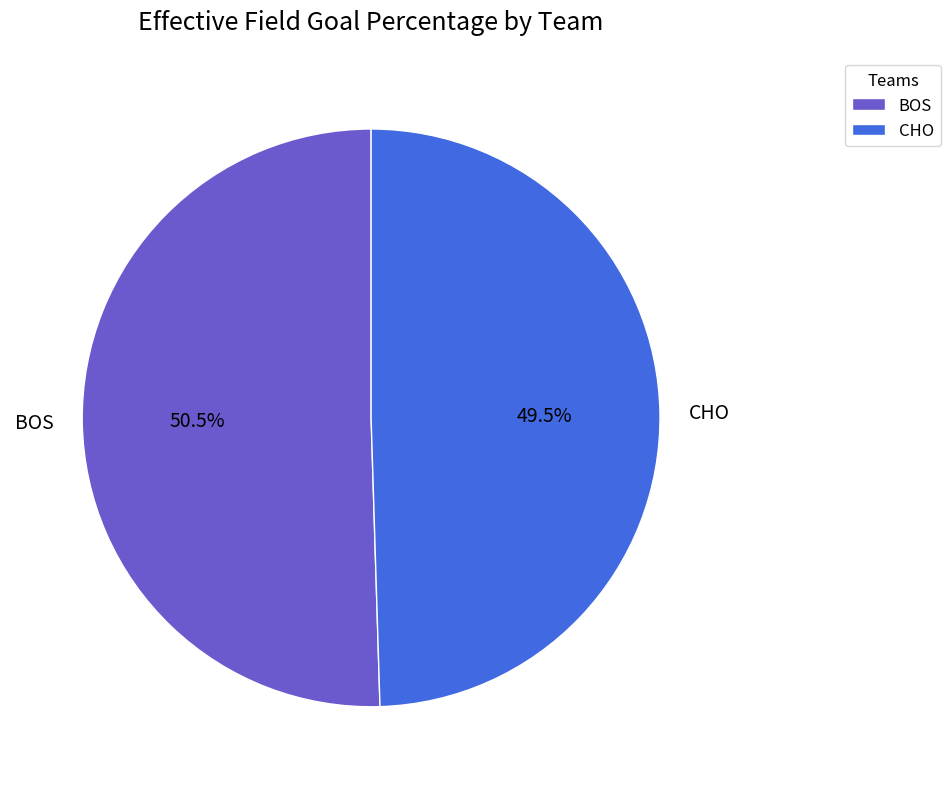

Between CHO and BOS, which is larger?

BOS